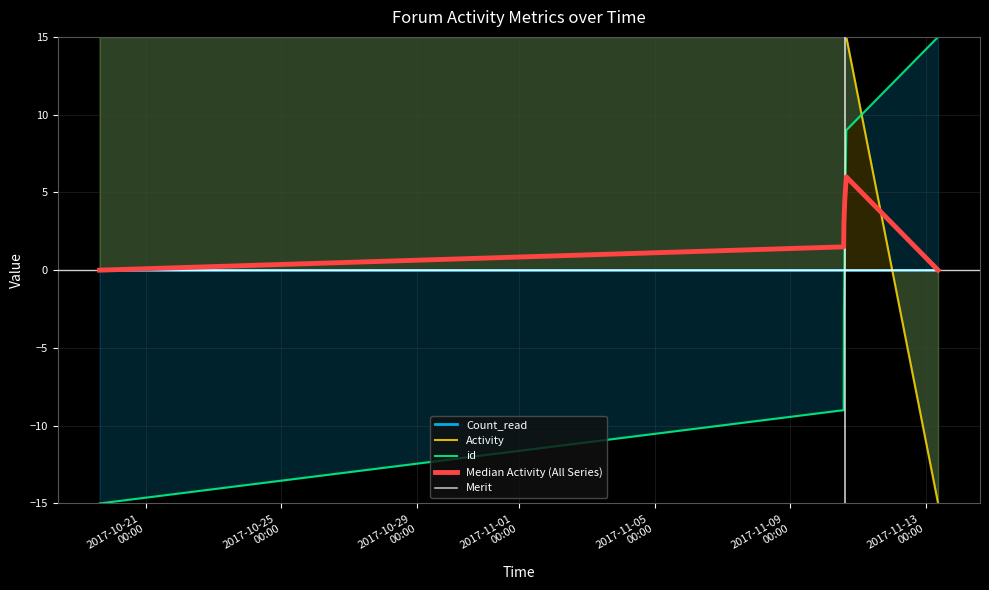

True or false: Median Activity (All Series) has more than 0 interior local peaks.

True